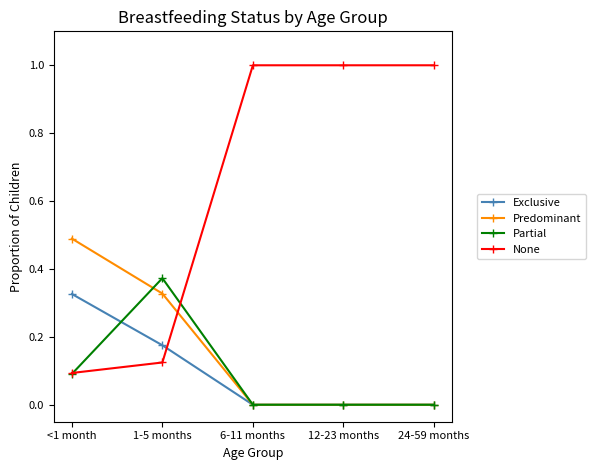

What position from the left is 24-59 months?

5